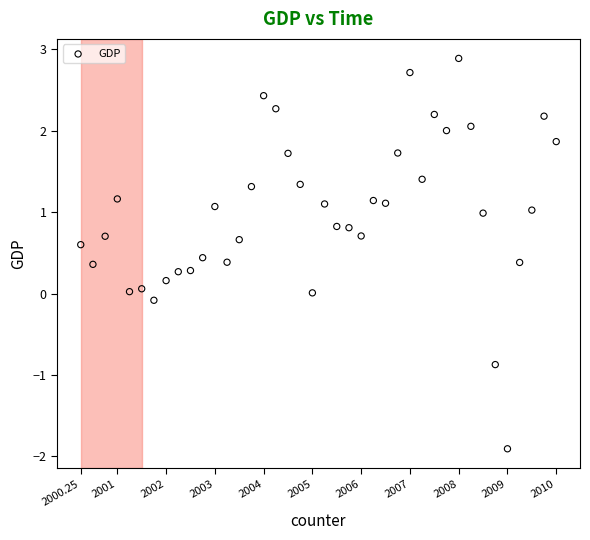

What is the range of X values (max minus min)?

9.8